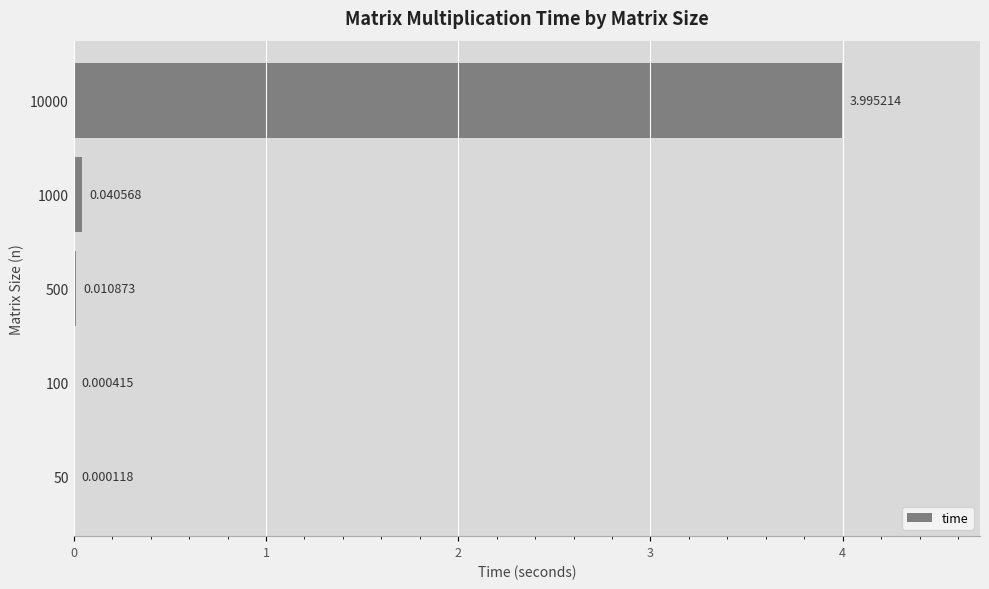

Between 10000 and 100, which is larger?

10000